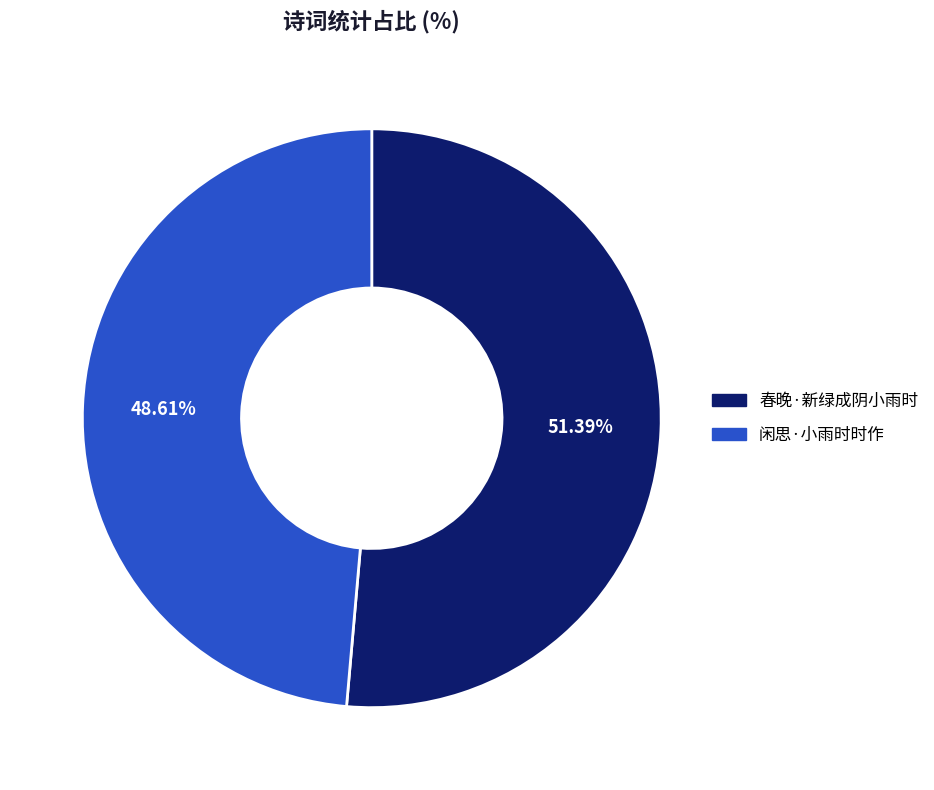

How many segments does this pie chart have?

2